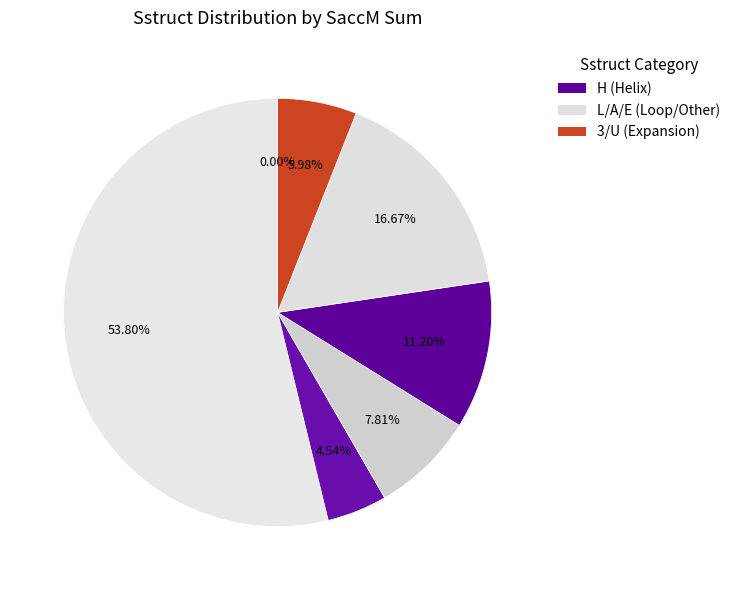

To the nearest percent, what is the combined percentage of A and U?

33%